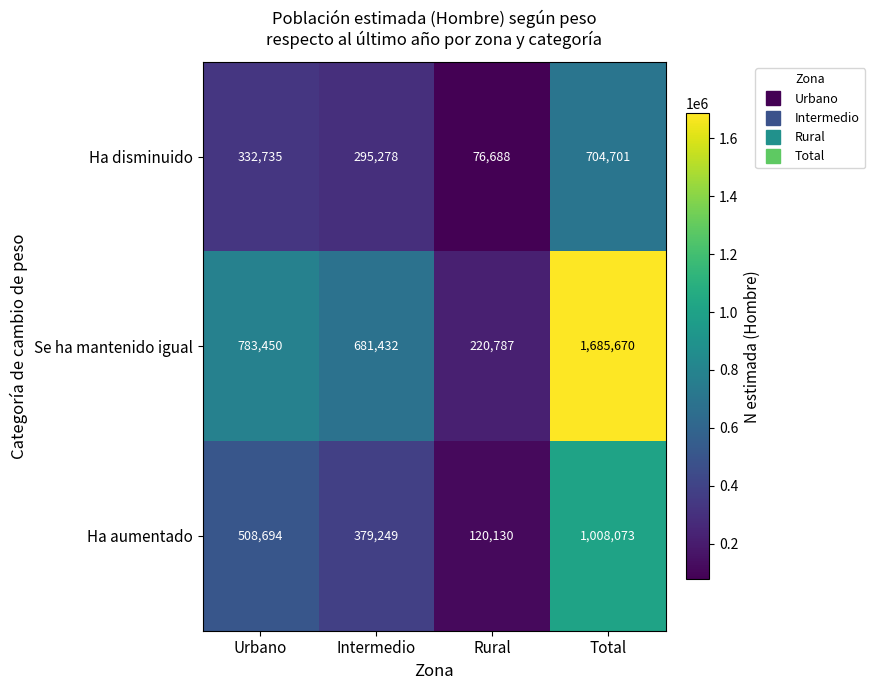

Rank the series by their maximum value, from highest to lowest.

Se ha mantenido igual, Ha aumentado, Ha disminuido